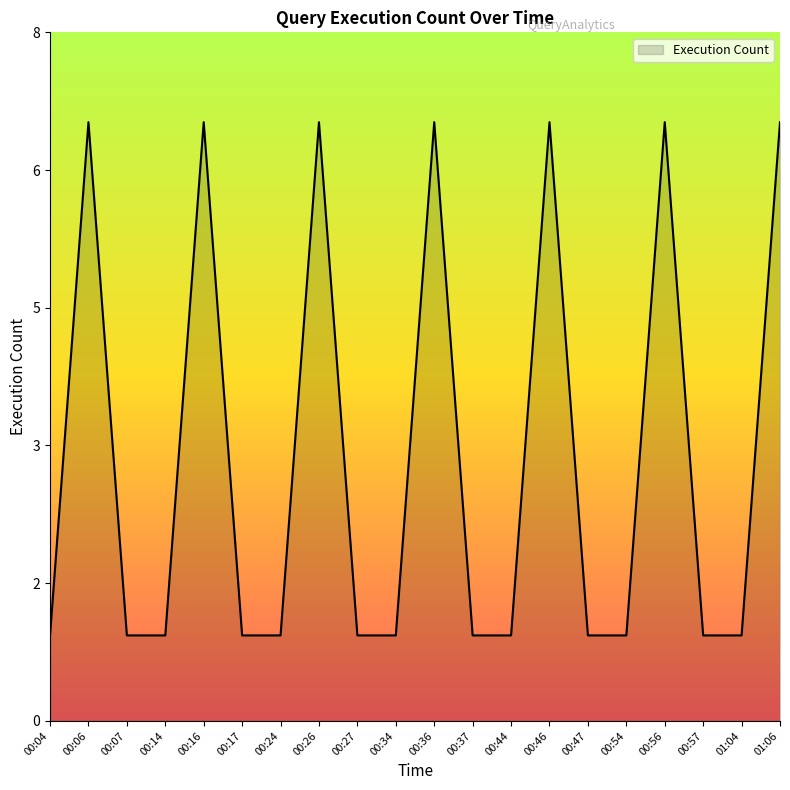

At which category does the data reach its first local peak?

00:06